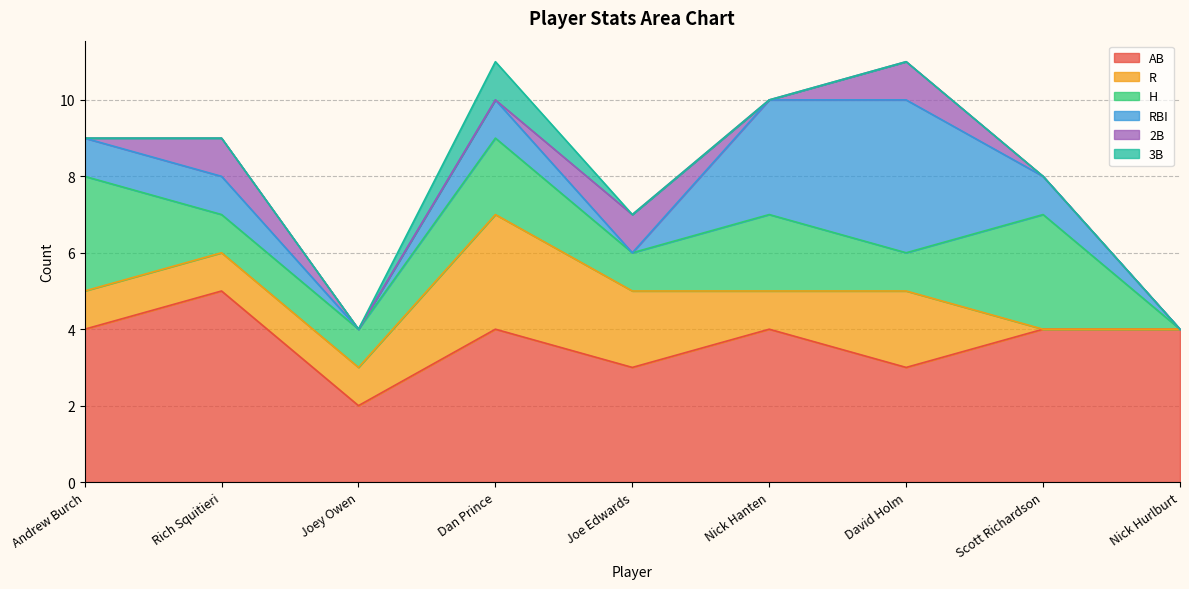

What is the difference between the maximum and minimum values in the 3B series?

1